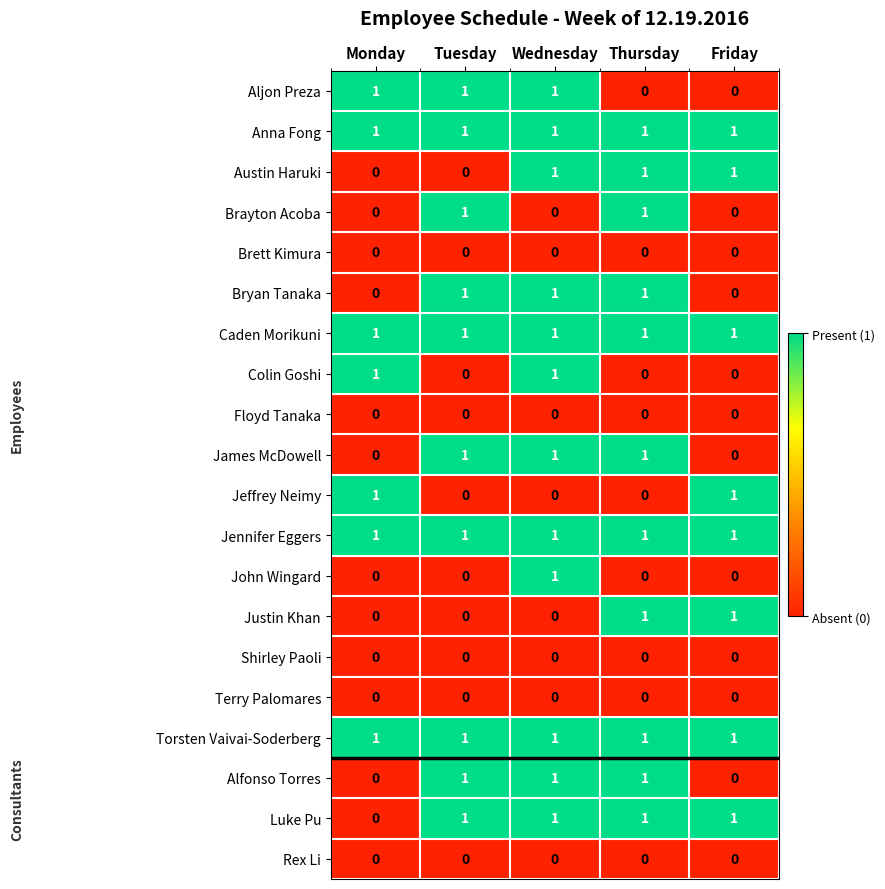

How many Aljon Preza values are between 0 and 1?

5